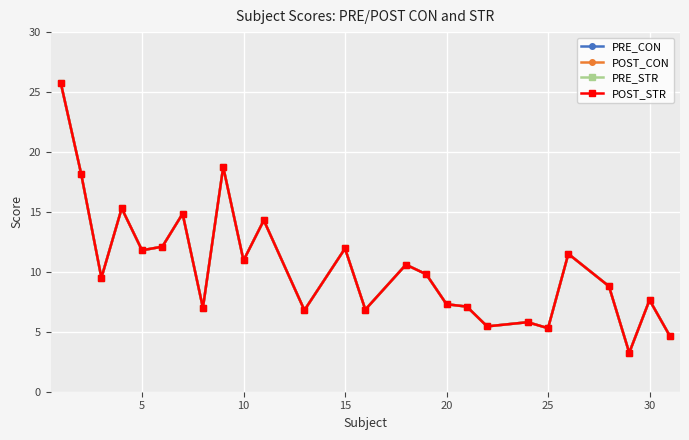

Is this an area chart (filled region under the line)?

No